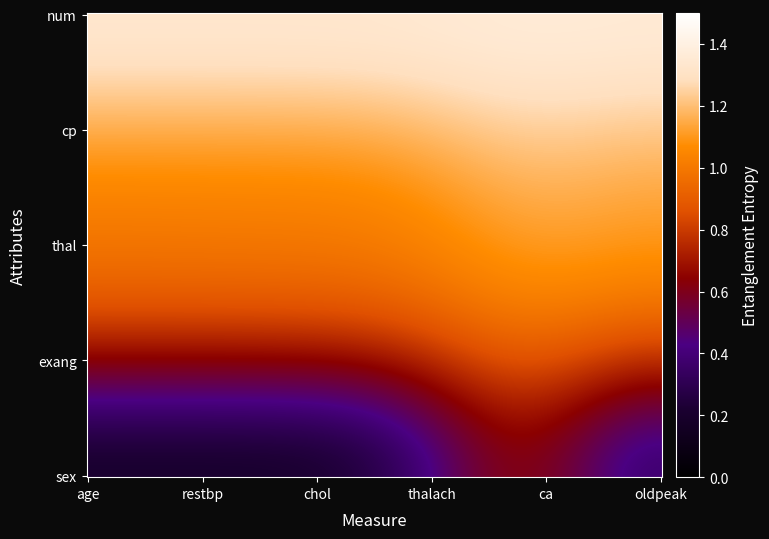

Which series has the widest spread of values?

sex